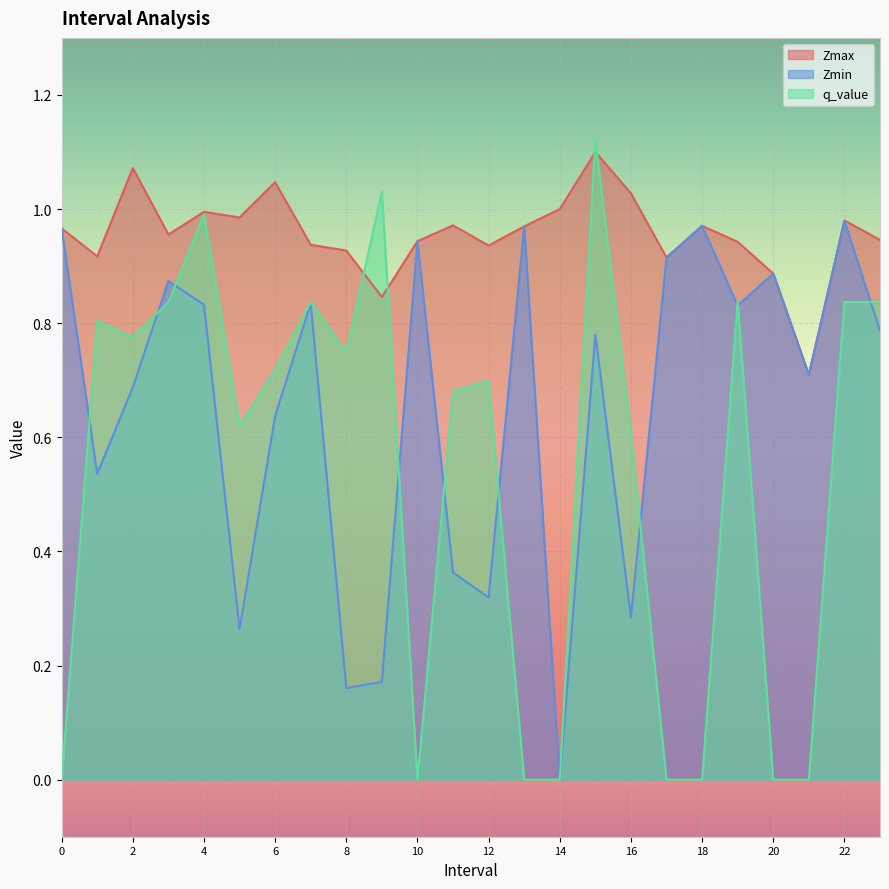

Reading left to right, what are all the values shown in this chart?

Zmax: 1.0	0.9	1.1	1.0	1.0	1.0	1.0	0.9	0.9	0.8	0.9	1.0	0.9	1.0	1.0	1.1	1.0	0.9	1.0	0.9	0.9	0.7	1.0	0.9
Zmin: 1.0	0.5	0.7	0.9	0.8	0.3	0.6	0.8	0.2	0.2	0.9	0.4	0.3	1.0	0.0	0.8	0.3	0.9	1.0	0.8	0.9	0.7	1.0	0.8
q_value: -0.0	0.8	0.8	0.8	1.0	0.6	0.7	0.8	0.7	1.0	-0.0	0.7	0.7	-0.0	0.0	1.1	0.6	-0.0	-0.0	0.8	-0.0	-0.0	0.8	0.8